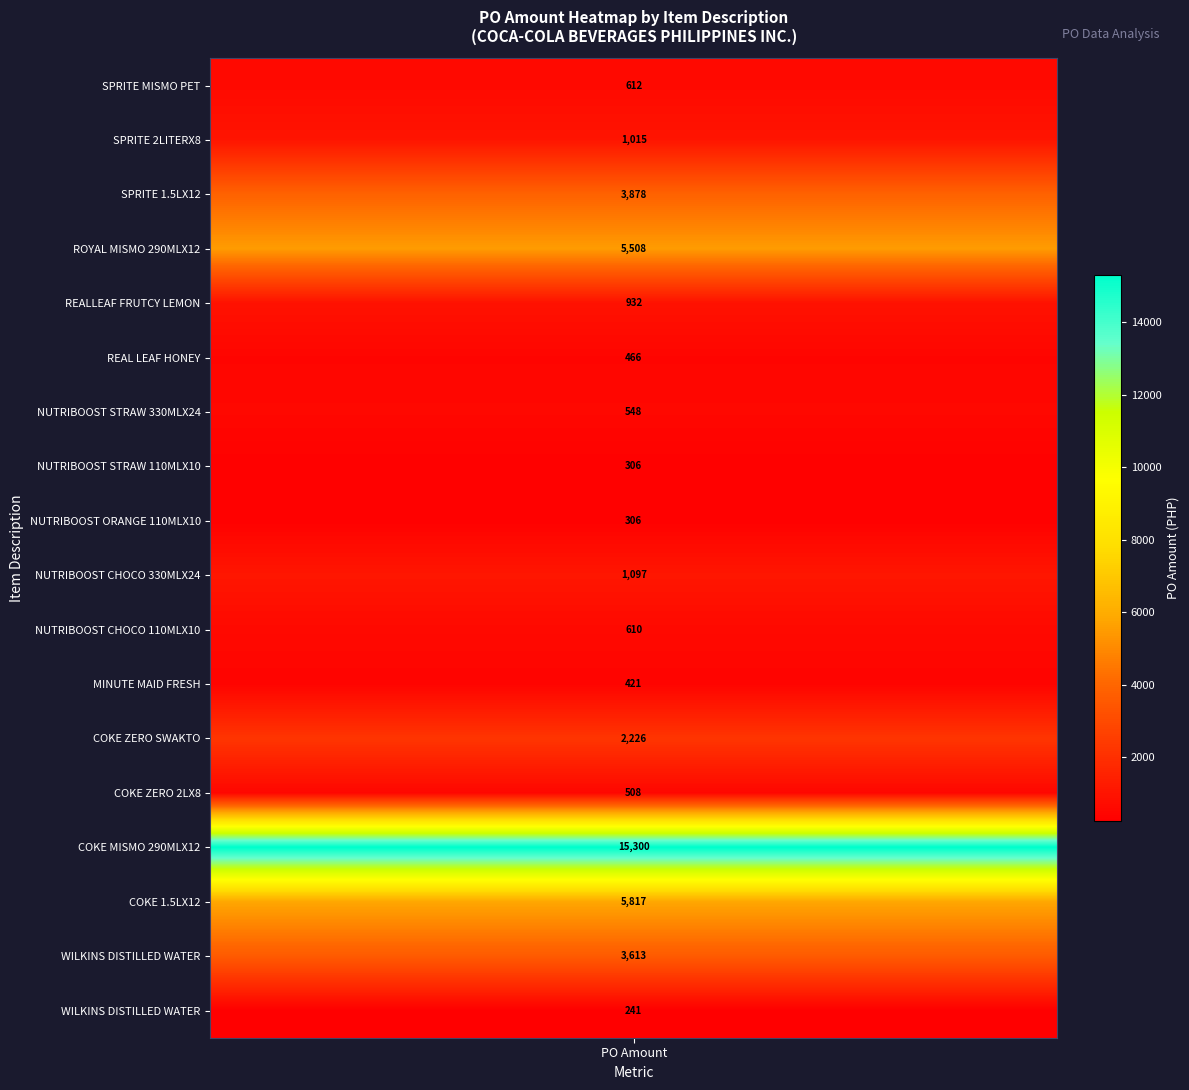

Reading left to right, what are all the values shown in this chart?

612.0	1015.4	3878.2	5508.0	932.1	466.0	548.5	305.7	305.7	1097.0	609.6	420.9	2226.0	507.7	15300.0	5817.3	3612.7	240.8